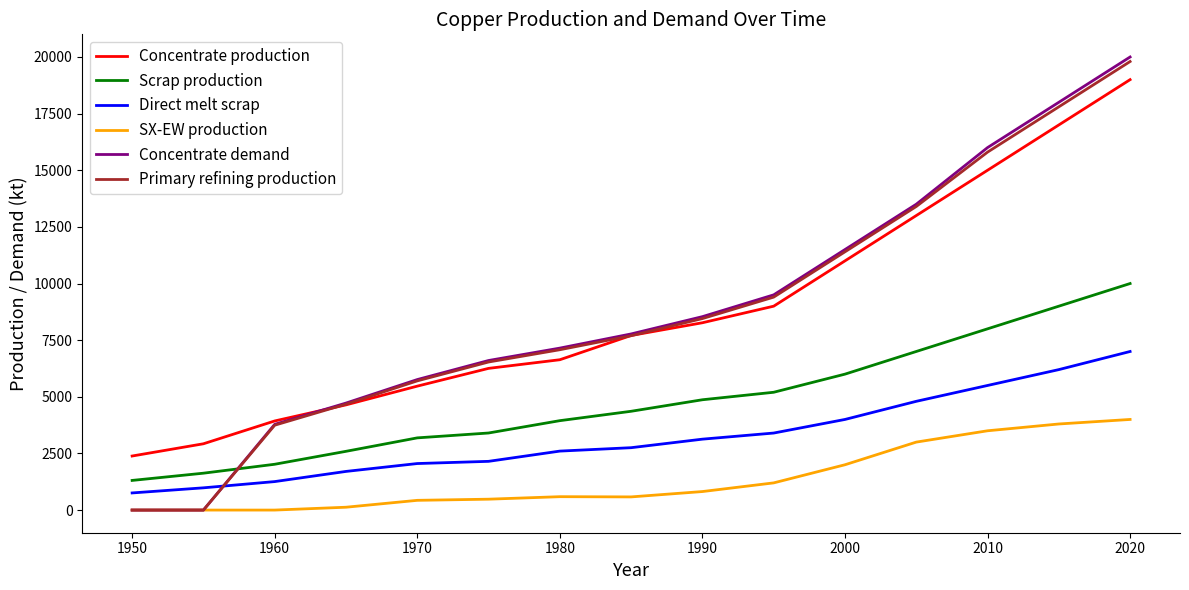

What is the lowest value of the Direct melt scrap series?

756.1